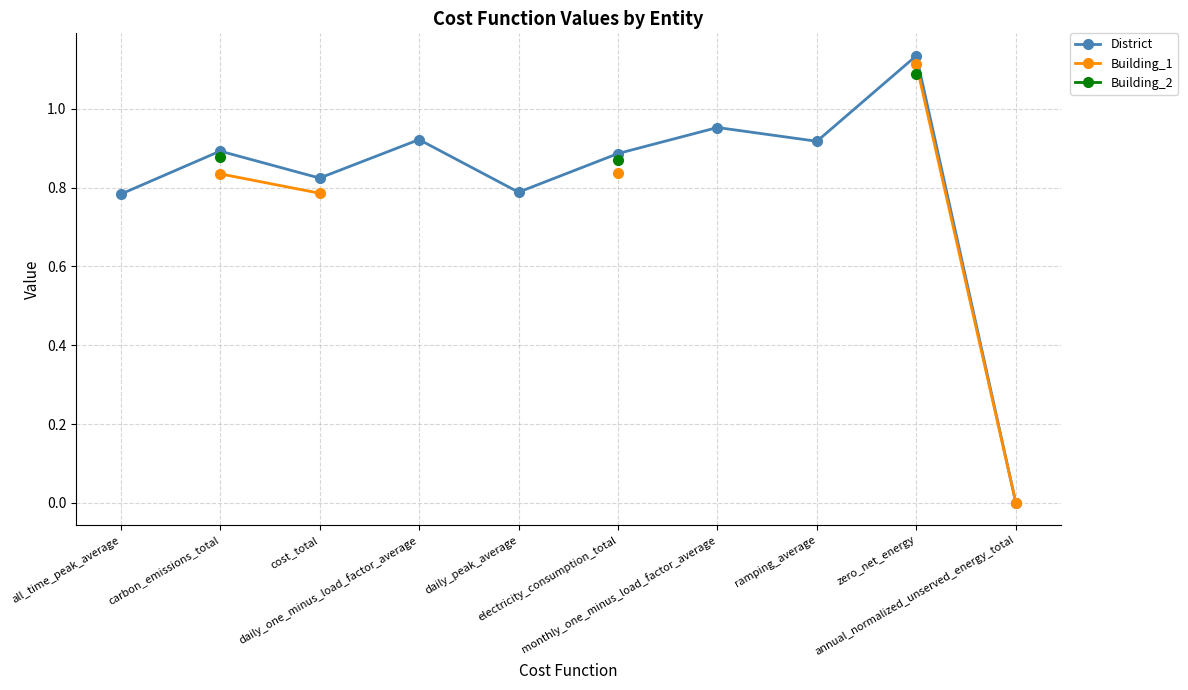

Does the chart display data point markers on the line(s)?

Yes